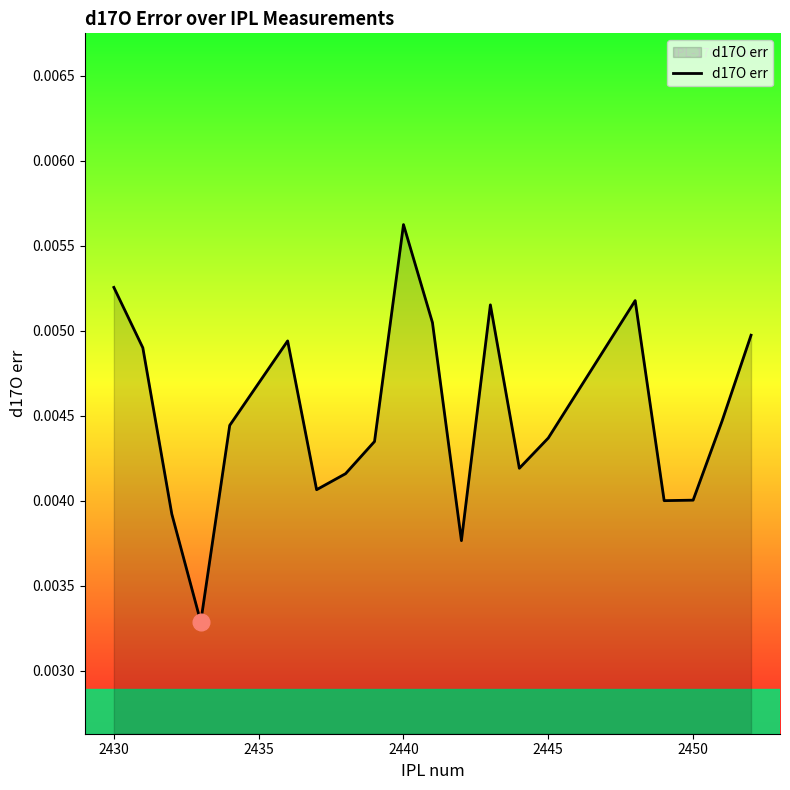

How many lines are shown in the chart?

1